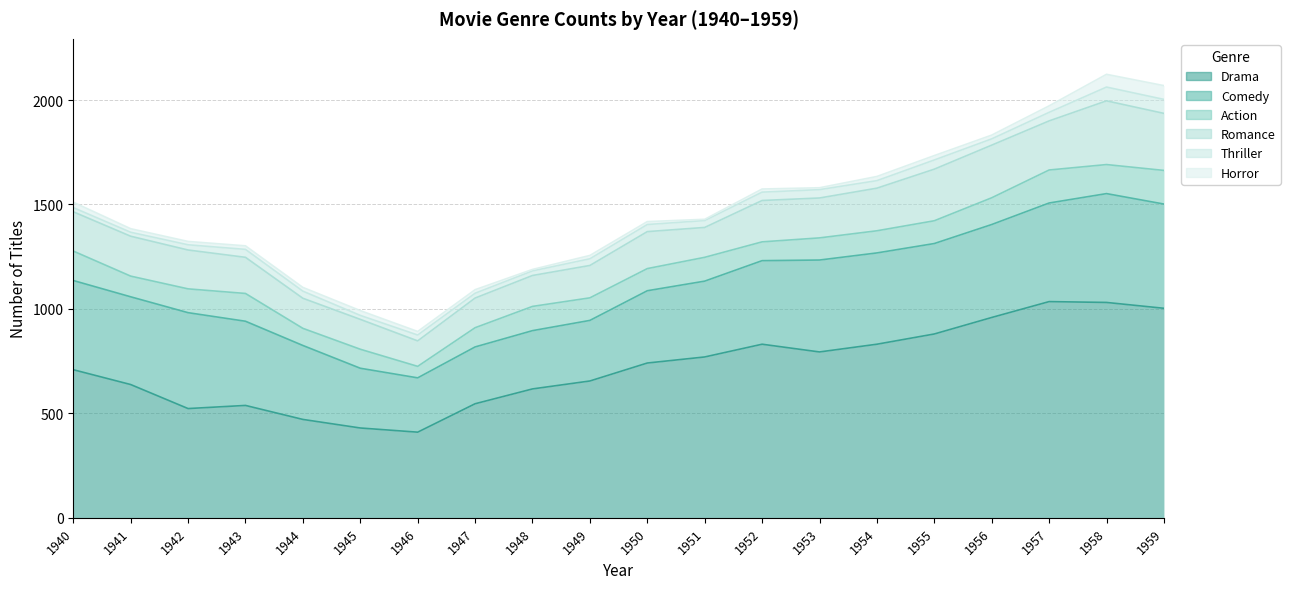

What are all the series names shown in the legend?

Drama, Comedy, Action, Romance, Thriller, Horror